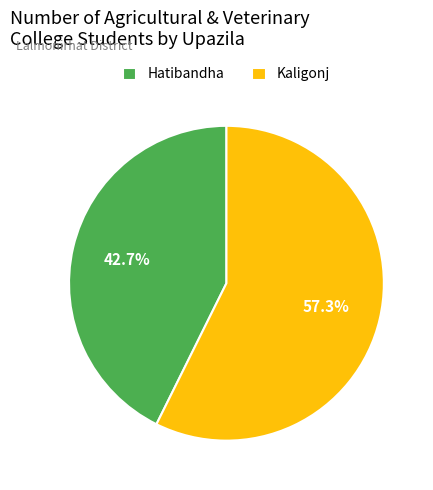

To the nearest percent, what is the combined percentage of Hatibandha and Kaligonj?

100%